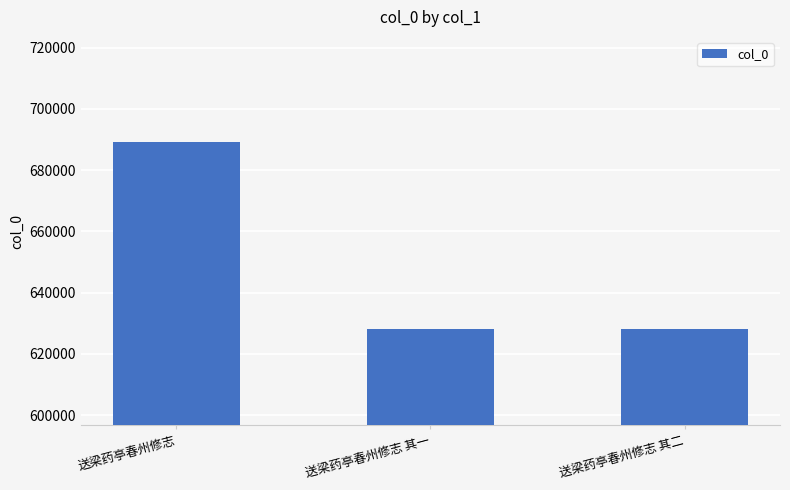

What is the difference between the maximum and minimum values?

60965